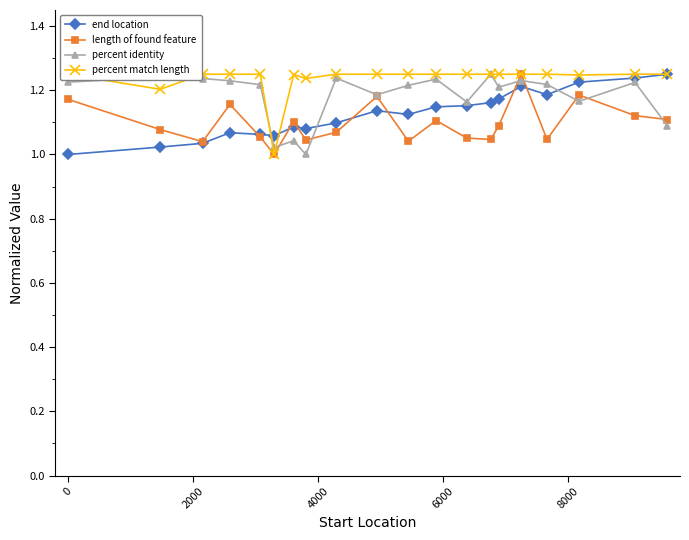

How many lines are shown in the chart?

4